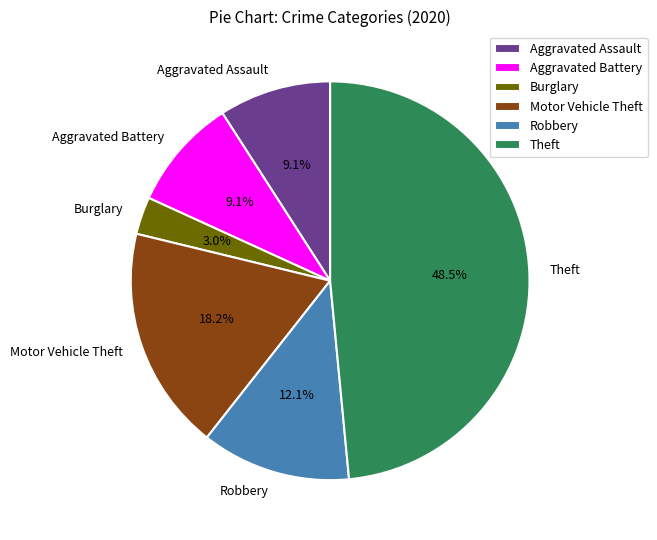

Do Robbery and Aggravated Assault together represent more than half of the pie?

No